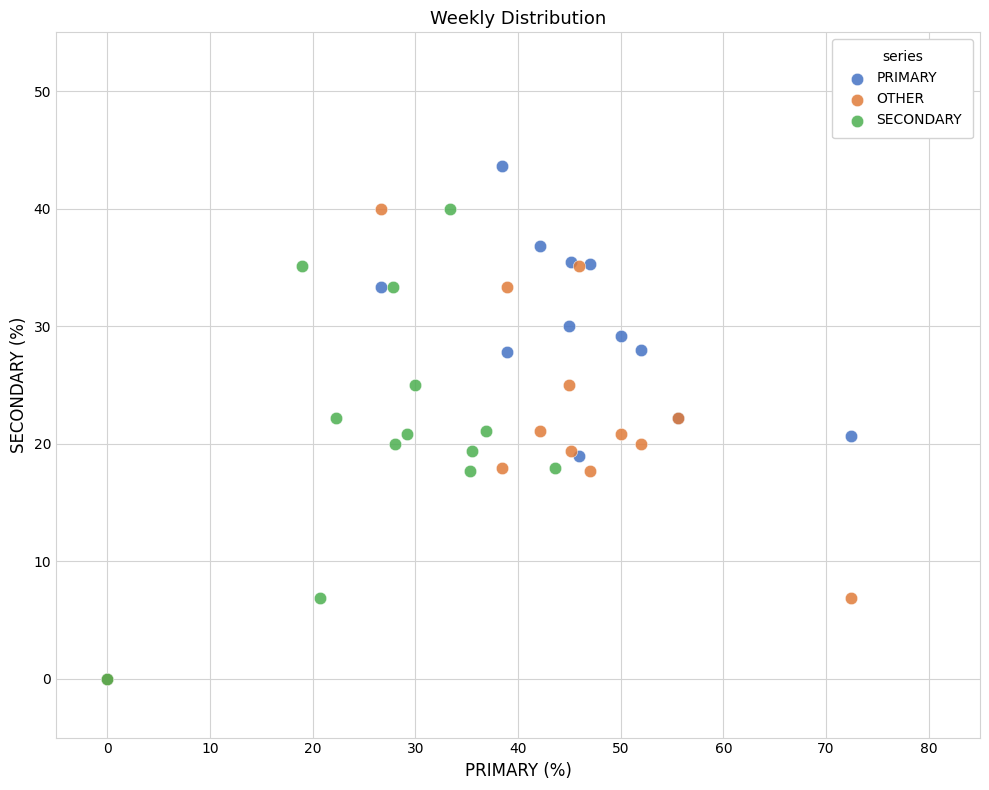

Which series has the largest Y range (max minus min)?

PRIMARY